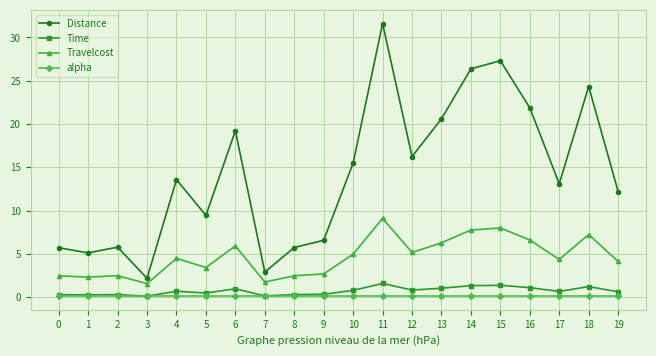

True or false: Travelcost and Time intersect in this chart.

False